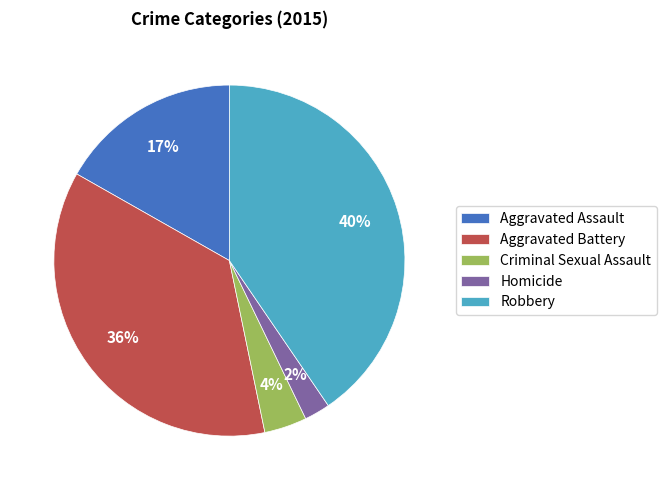

Is it true that Criminal Sexual Assault is 18% of the pie?

False